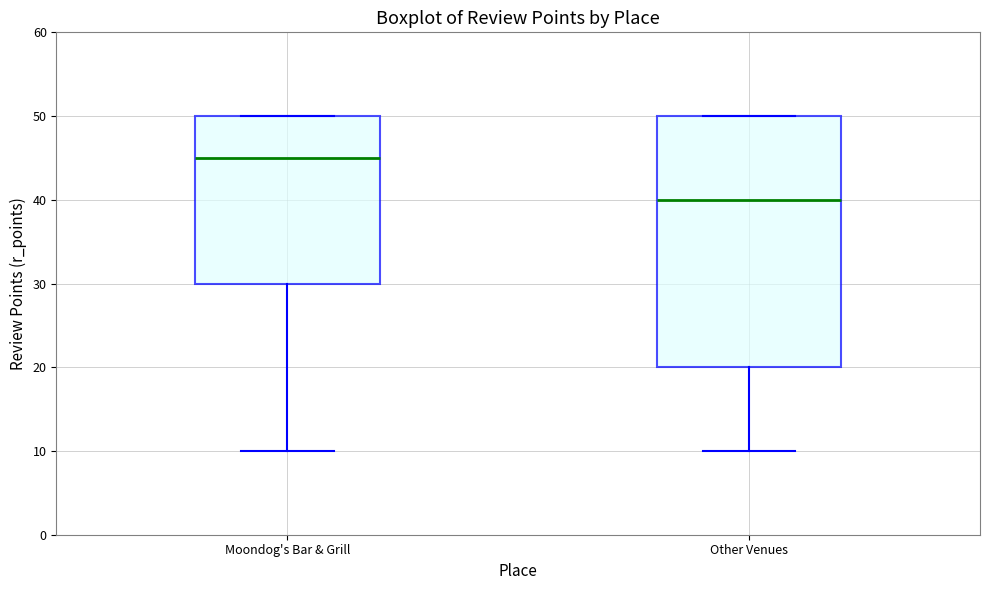

Reading left to right, transcribe this box plot: for each box, give where its median line is, the range the box spans, and where its two whiskers end, as read against the y-axis. The values are not printed on the chart, so give them approximately, as read against the axis.

Moondog's Bar & Grill: median 45, box 30 to 50, whiskers 10 to 50
Other Venues: median 40, box 20 to 50, whiskers 10 to 50